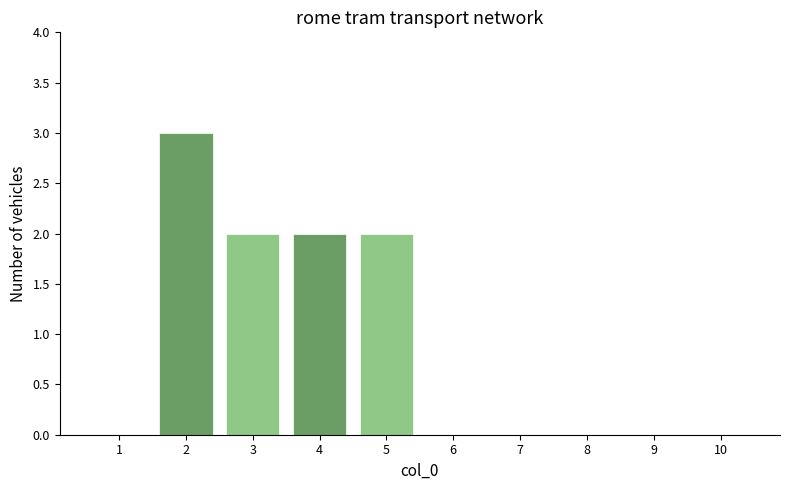

What is the change in value from 1 to 2?

+3